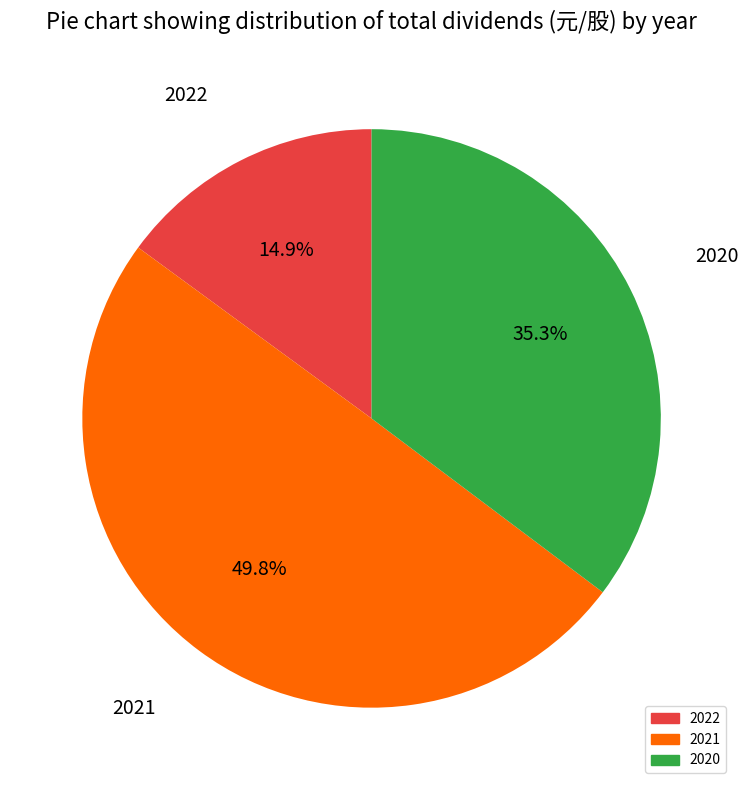

Is the sum of 2022 and 2021 greater than half?

Yes